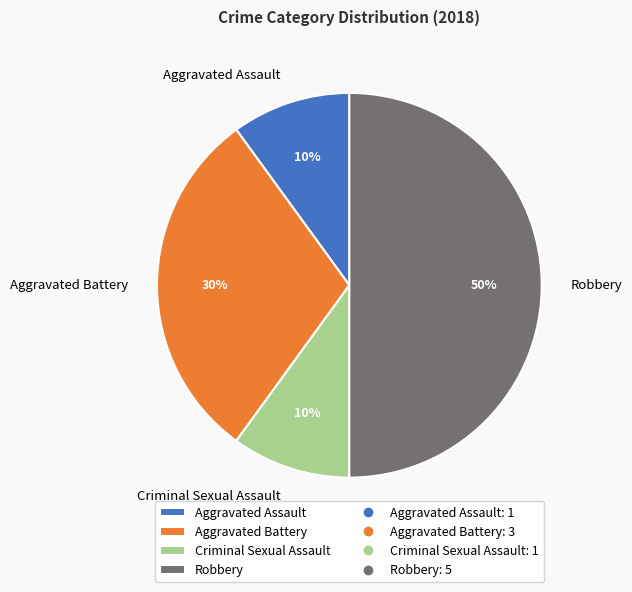

Does Criminal Sexual Assault represent more than half of the total?

No